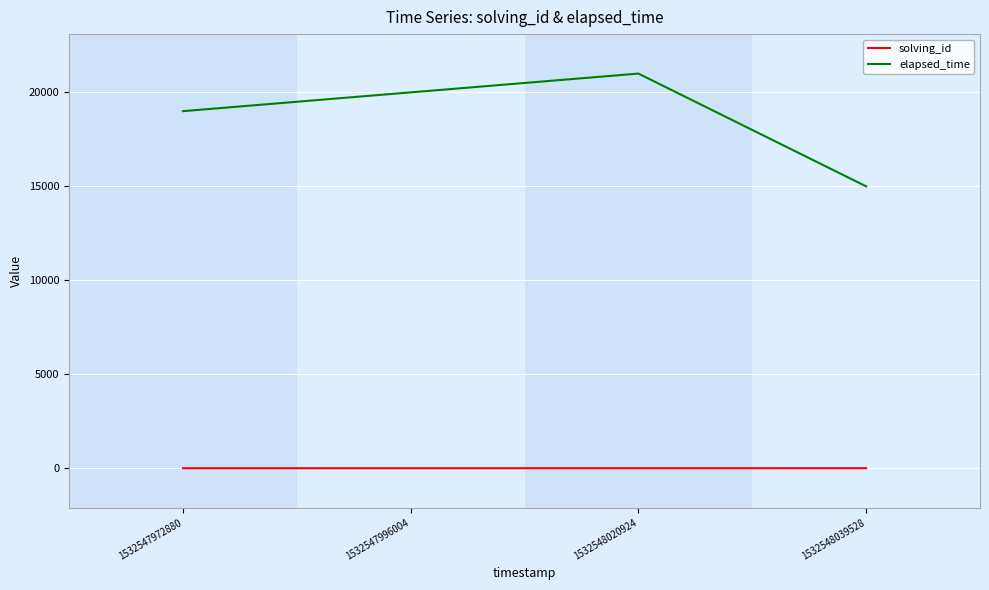

Does the chart have visible grid lines?

Yes